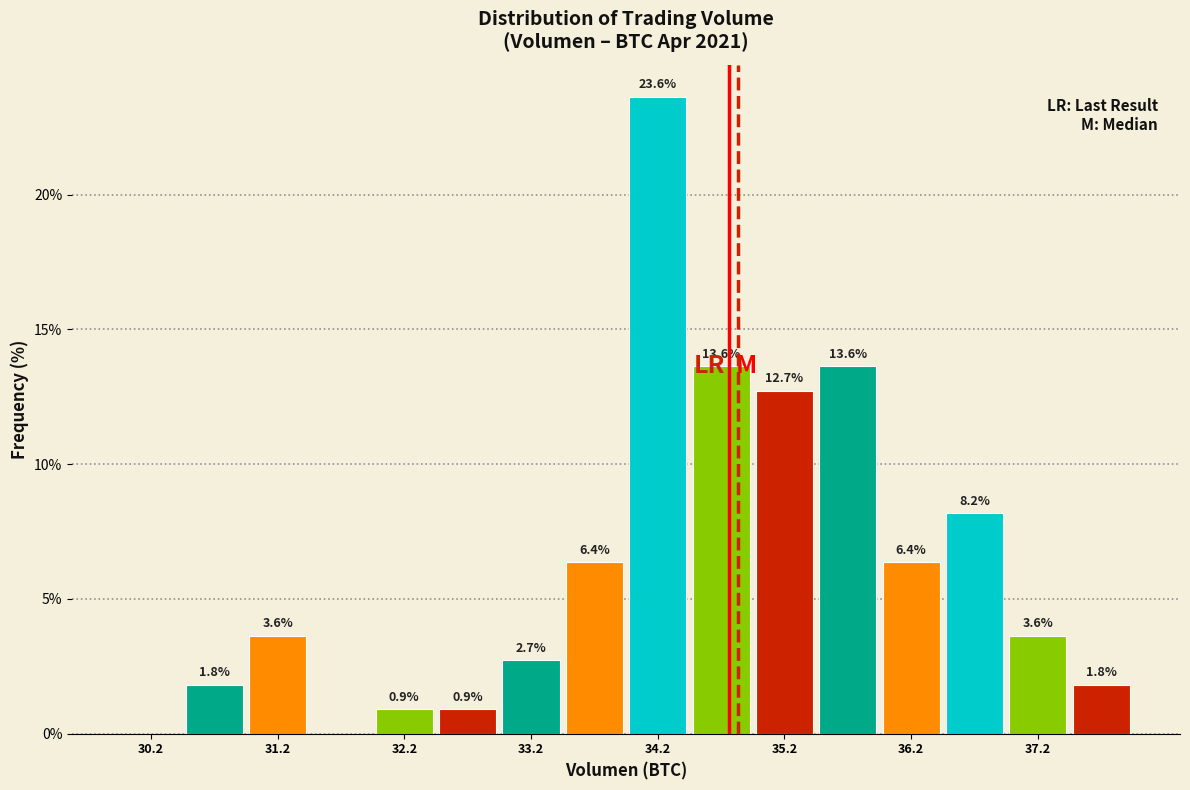

Which range on the x-axis has the tallest bar?

34.0 to 34.5